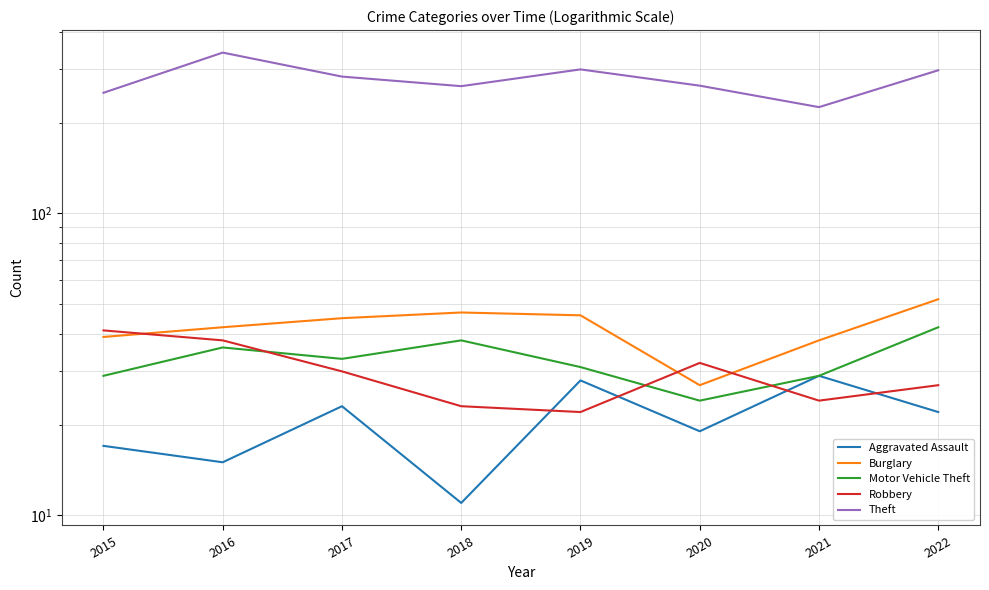

How many data points in Robbery are less than 30?

4